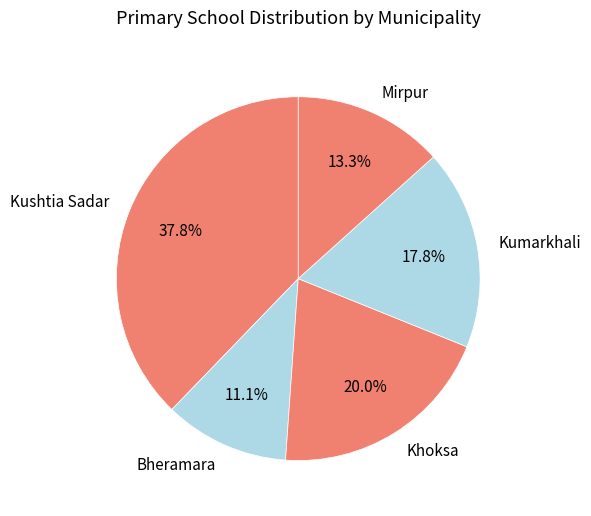

Rank the categories by value from highest to lowest.

Kushtia Sadar, Khoksa, Kumarkhali, Mirpur, Bheramara